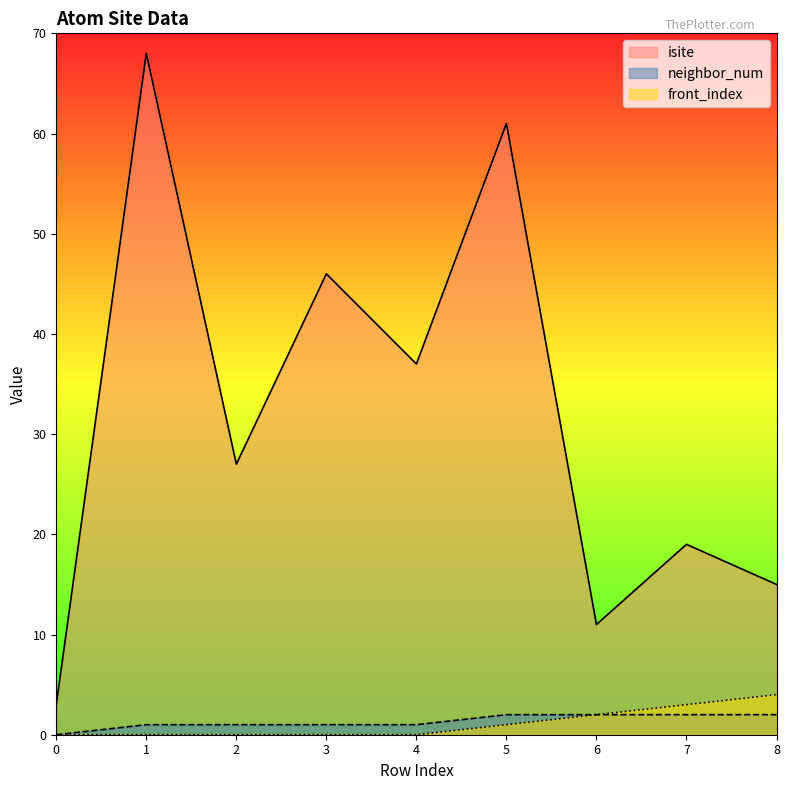

Does the chart display data point markers on the line(s)?

No